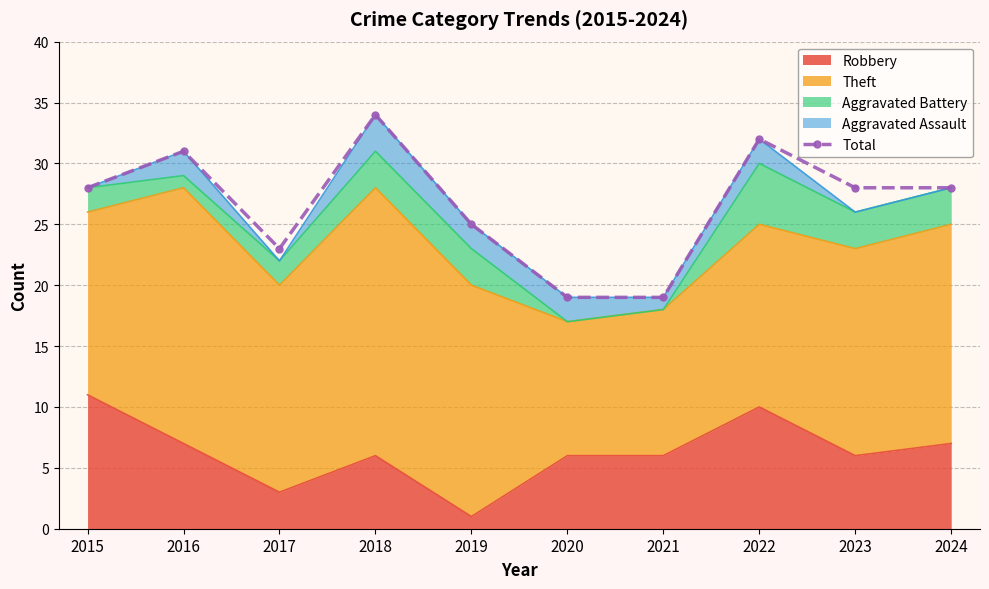

The chart shows a value of 27 at 2021. True or false?

False